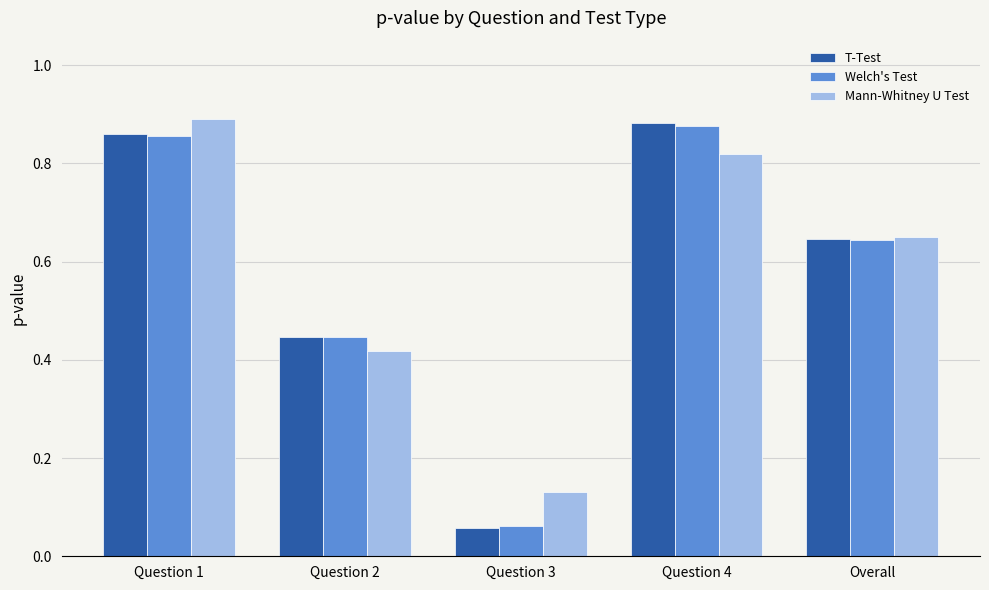

What position from the left is Question 2?

2